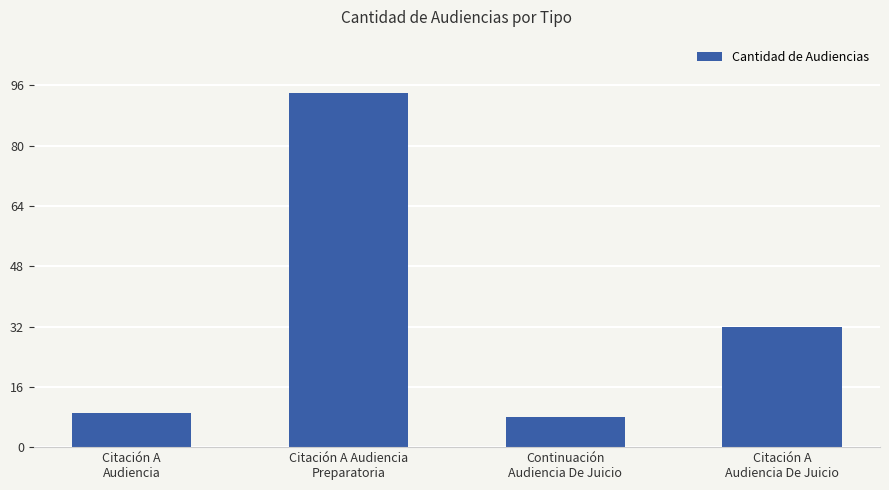

Read the value at Citación A Audiencia
Preparatoria, to the nearest 5.

95